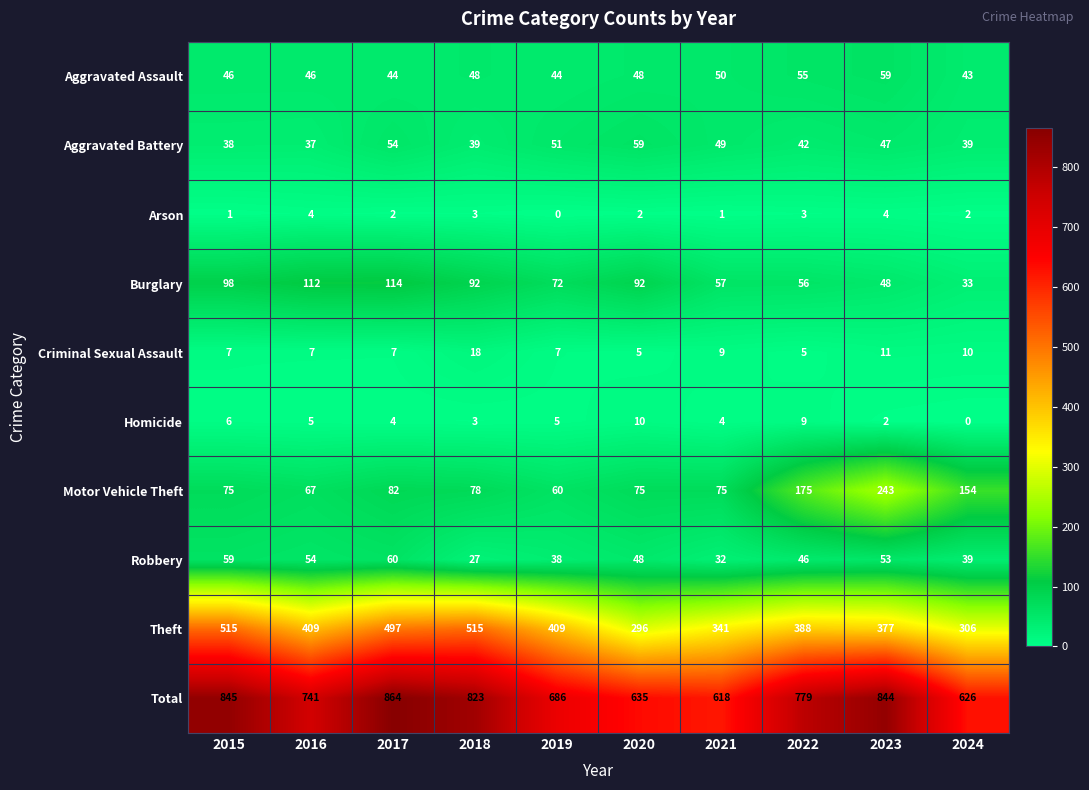

What is the difference between the maximum and minimum values in the Homicide series?

10